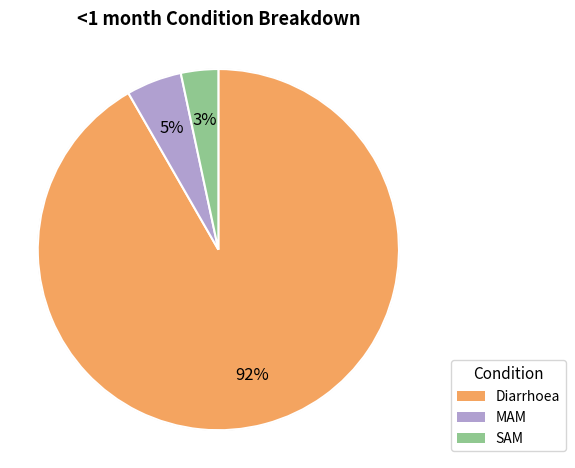

How many segments does this pie chart have?

3